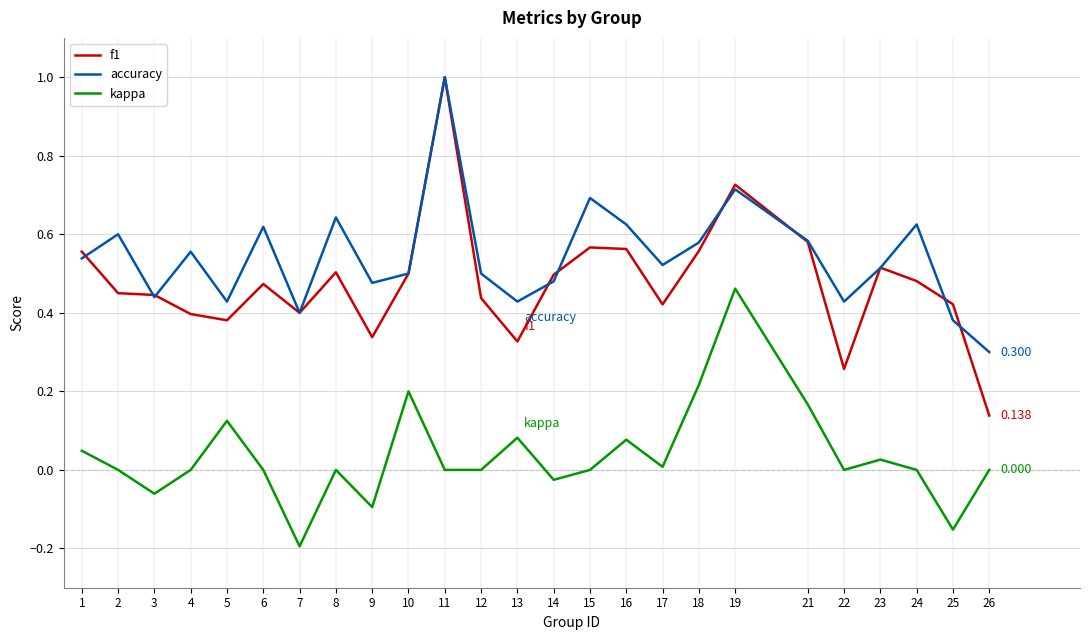

Which series has the largest total across all categories?

accuracy